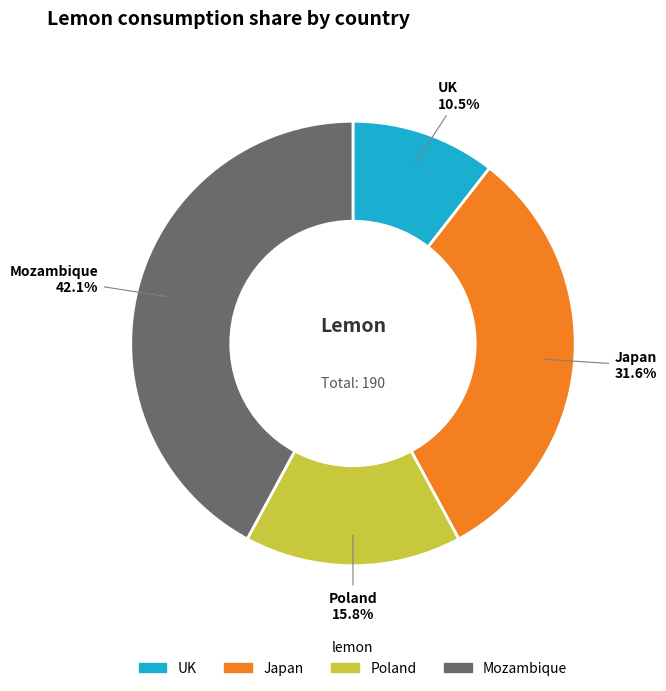

Between Japan and UK, which is larger?

Japan